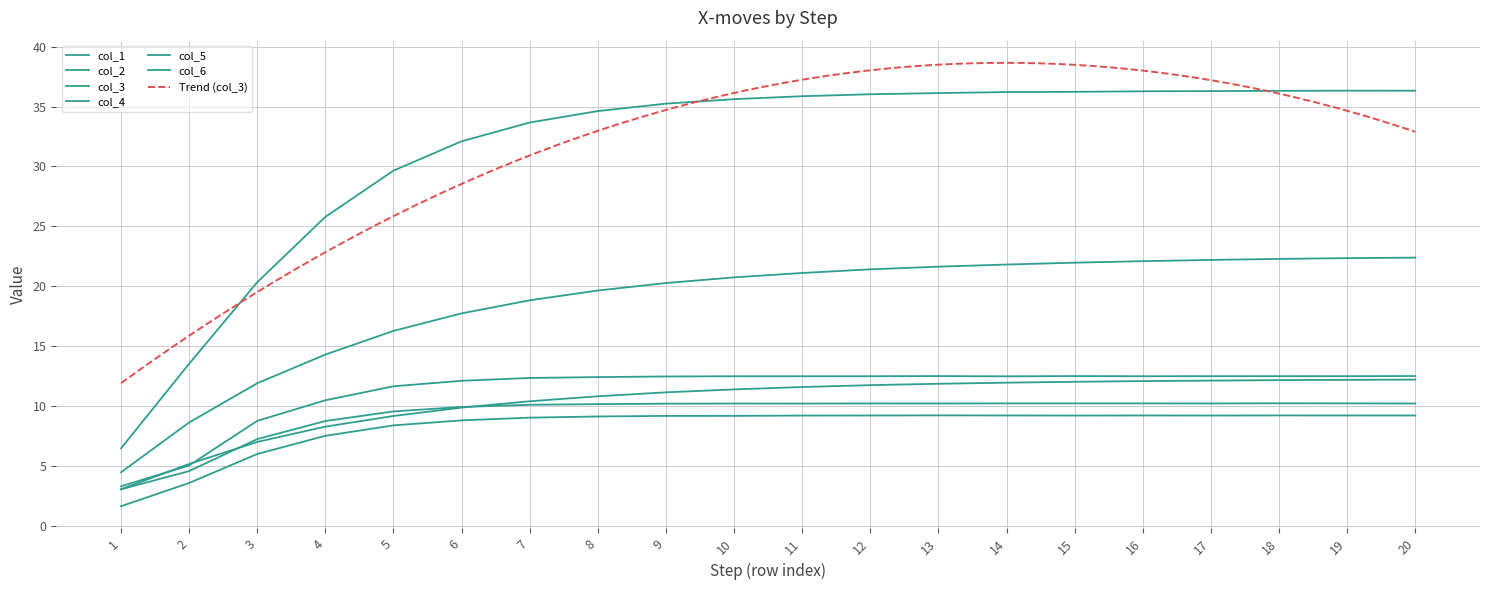

How many lines are shown in the chart?

6